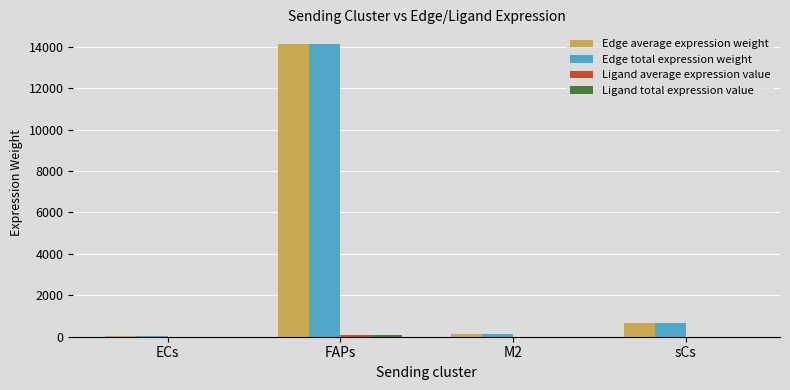

Which label corresponds to the largest value in the chart?

FAPs